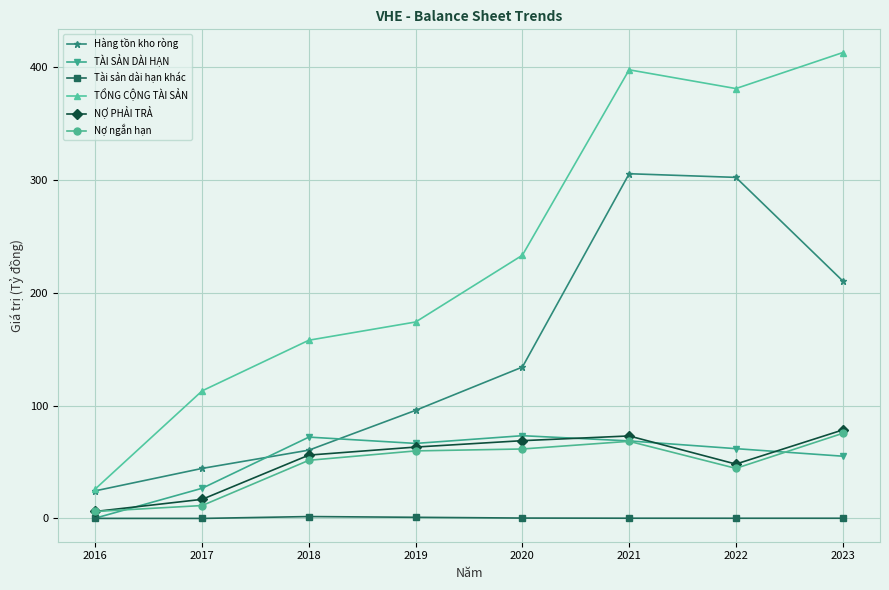

In Nợ ngắn hạn, how many points are higher than both neighbors (excluding endpoints)?

1